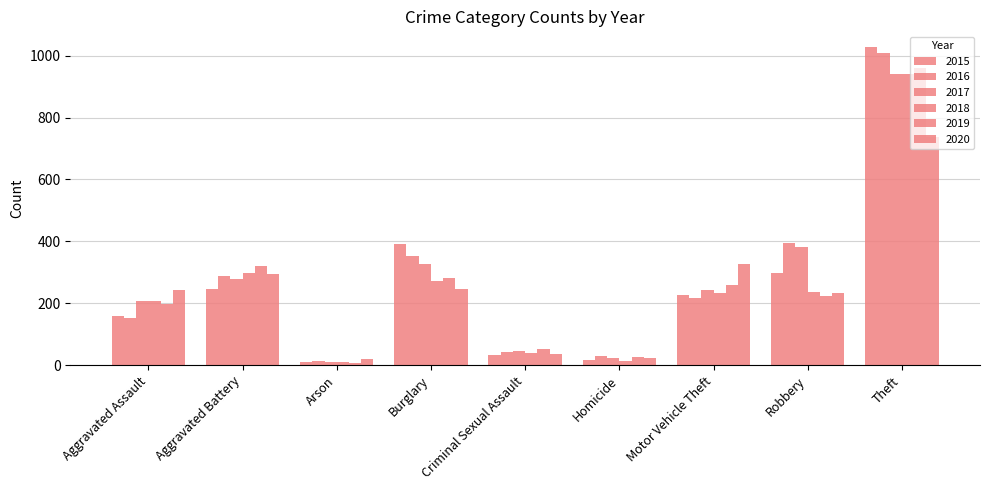

Between Arson and Motor Vehicle Theft, which is larger?

Motor Vehicle Theft